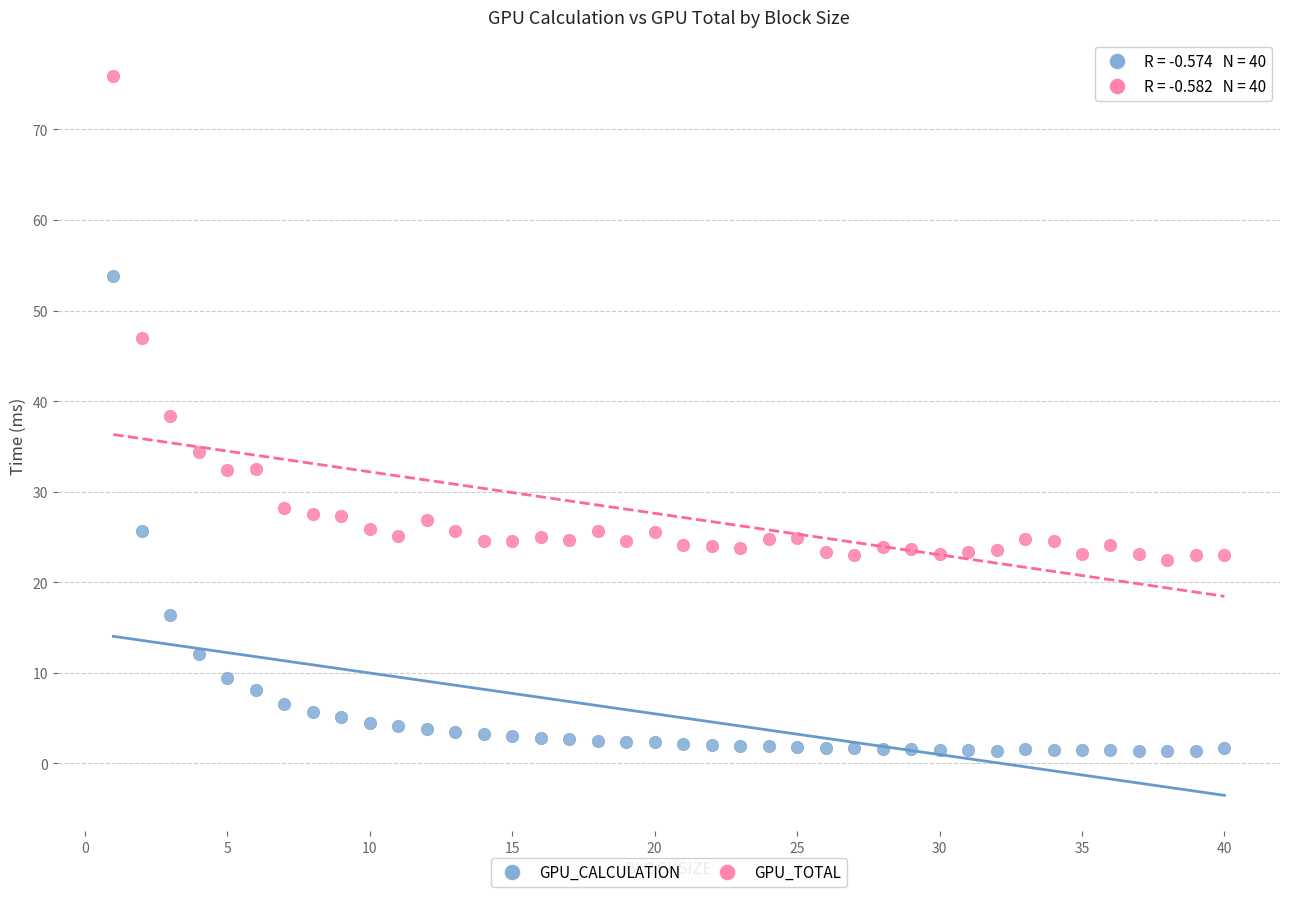

Which series contains the lowest Y value?

GPU_CALCULATION